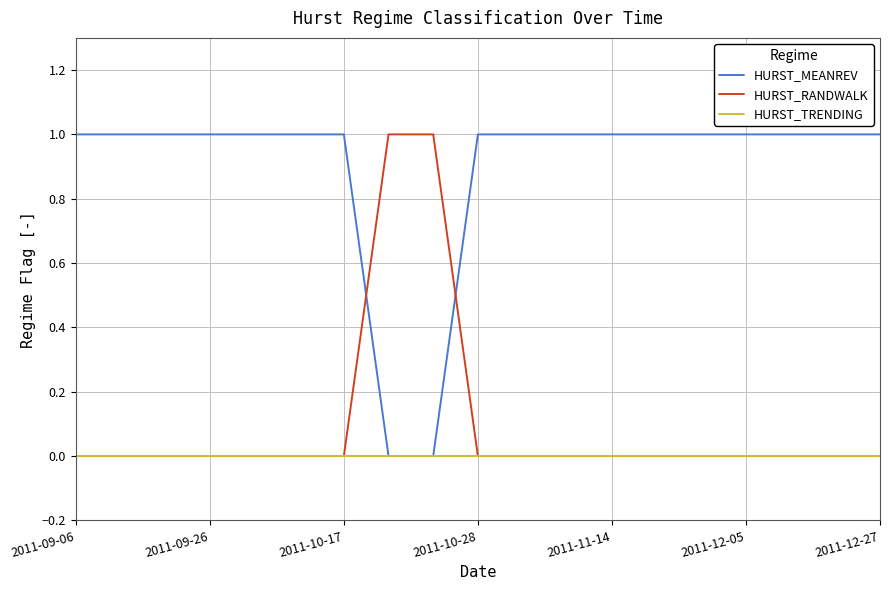

How many times do HURST_MEANREV and HURST_RANDWALK cross each other?

2